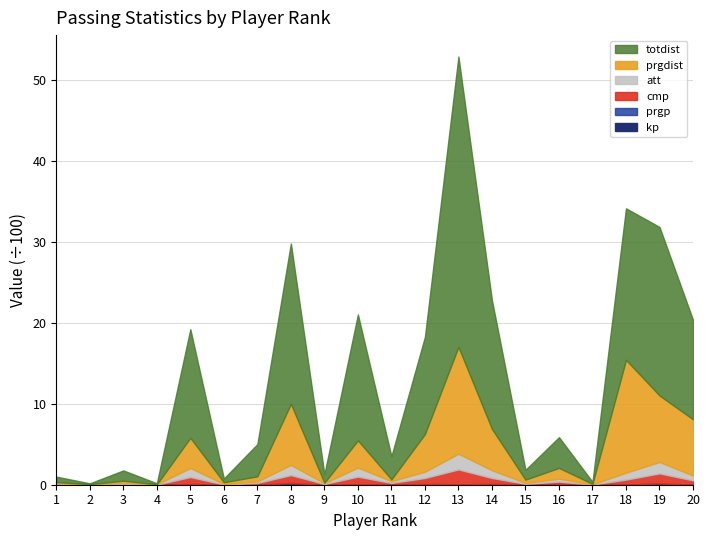

What is the total value across all series at 19?

31.9